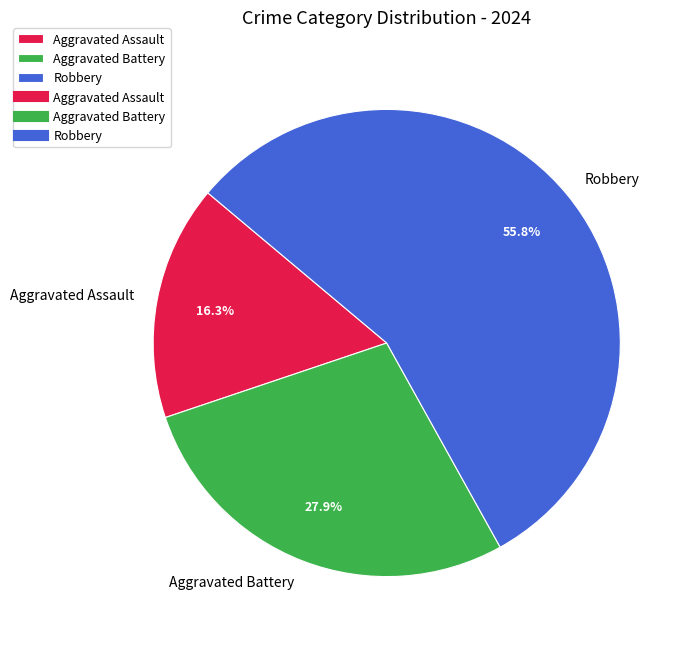

How many segments does this pie chart have?

3